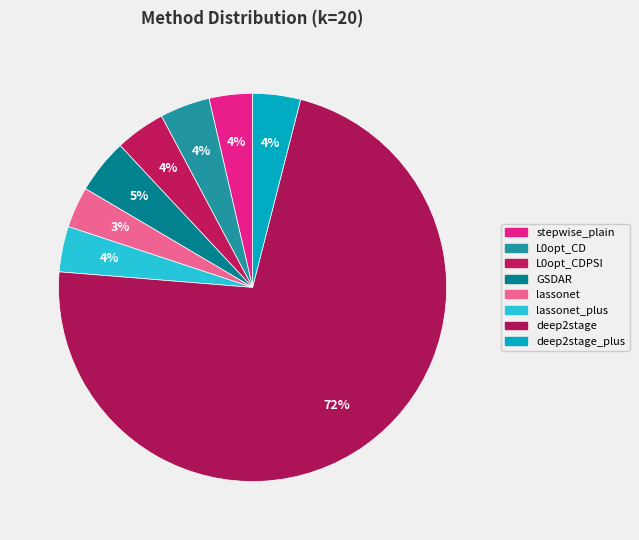

How many segments does this pie chart have?

8